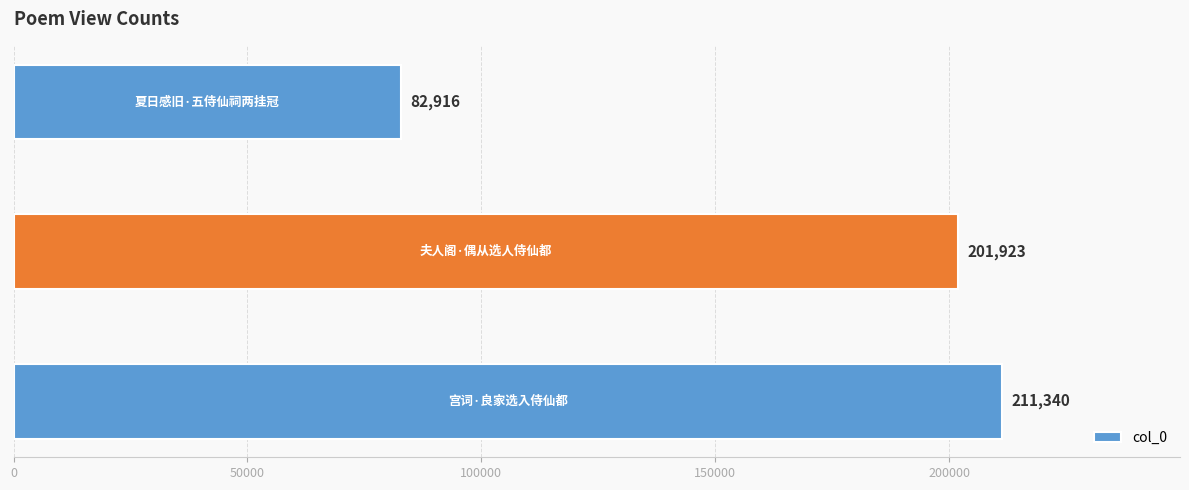

What is the greatest value displayed?

211340